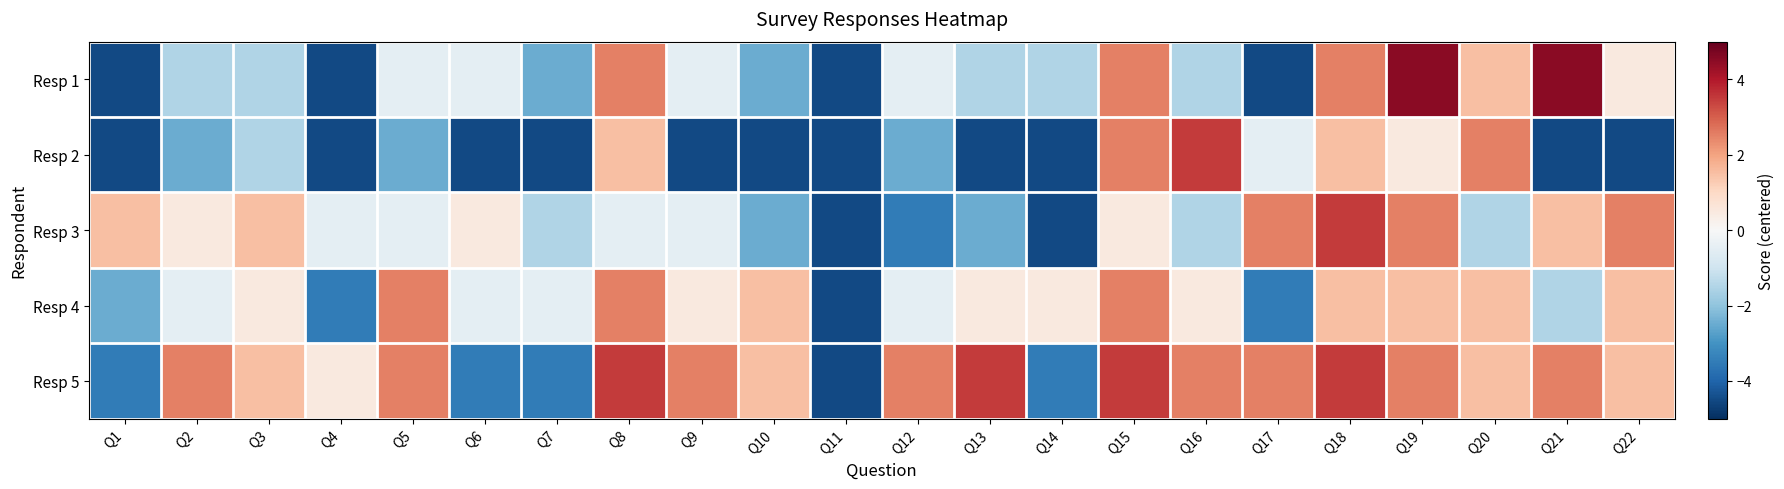

Reading left to right, list all the values displayed in this chart.

Resp 1: Q1=-4.5	Q2=-1.5	Q3=-1.5	Q4=-4.5	Q5=-0.5	Q6=-0.5	Q7=-2.5	Q8=2.5	Q9=-0.5	Q10=-2.5	Q11=-4.5	Q12=-0.5	Q13=-1.5	Q14=-1.5	Q15=2.5	Q16=-1.5	Q17=-4.5	Q18=2.5	Q19=4.5	Q20=1.5	Q21=4.5	Q22=0.5
Resp 2: Q1=-4.5	Q2=-2.5	Q3=-1.5	Q4=-4.5	Q5=-2.5	Q6=-4.5	Q7=-4.5	Q8=1.5	Q9=-4.5	Q10=-4.5	Q11=-4.5	Q12=-2.5	Q13=-4.5	Q14=-4.5	Q15=2.5	Q16=3.5	Q17=-0.5	Q18=1.5	Q19=0.5	Q20=2.5	Q21=-4.5	Q22=-4.5
Resp 3: Q1=1.5	Q2=0.5	Q3=1.5	Q4=-0.5	Q5=-0.5	Q6=0.5	Q7=-1.5	Q8=-0.5	Q9=-0.5	Q10=-2.5	Q11=-4.5	Q12=-3.5	Q13=-2.5	Q14=-4.5	Q15=0.5	Q16=-1.5	Q17=2.5	Q18=3.5	Q19=2.5	Q20=-1.5	Q21=1.5	Q22=2.5
Resp 4: Q1=-2.5	Q2=-0.5	Q3=0.5	Q4=-3.5	Q5=2.5	Q6=-0.5	Q7=-0.5	Q8=2.5	Q9=0.5	Q10=1.5	Q11=-4.5	Q12=-0.5	Q13=0.5	Q14=0.5	Q15=2.5	Q16=0.5	Q17=-3.5	Q18=1.5	Q19=1.5	Q20=1.5	Q21=-1.5	Q22=1.5
Resp 5: Q1=-3.5	Q2=2.5	Q3=1.5	Q4=0.5	Q5=2.5	Q6=-3.5	Q7=-3.5	Q8=3.5	Q9=2.5	Q10=1.5	Q11=-4.5	Q12=2.5	Q13=3.5	Q14=-3.5	Q15=3.5	Q16=2.5	Q17=2.5	Q18=3.5	Q19=2.5	Q20=1.5	Q21=2.5	Q22=1.5